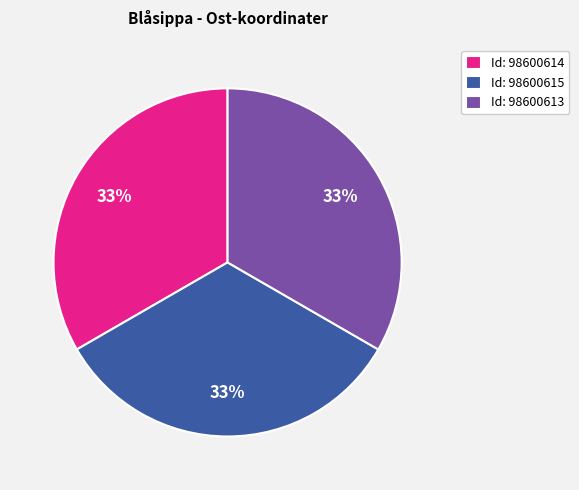

How many segments does this pie chart have?

3